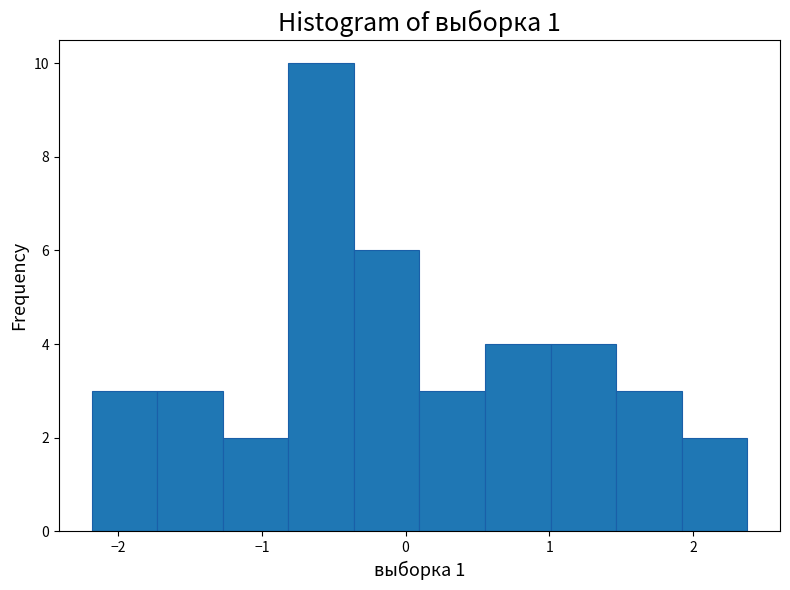

What is the height of the bar covering -1.7 to -1.3 on the x-axis? Neither the bar edges nor the heights are printed on the chart, so give them approximately, as read against the axes.

3